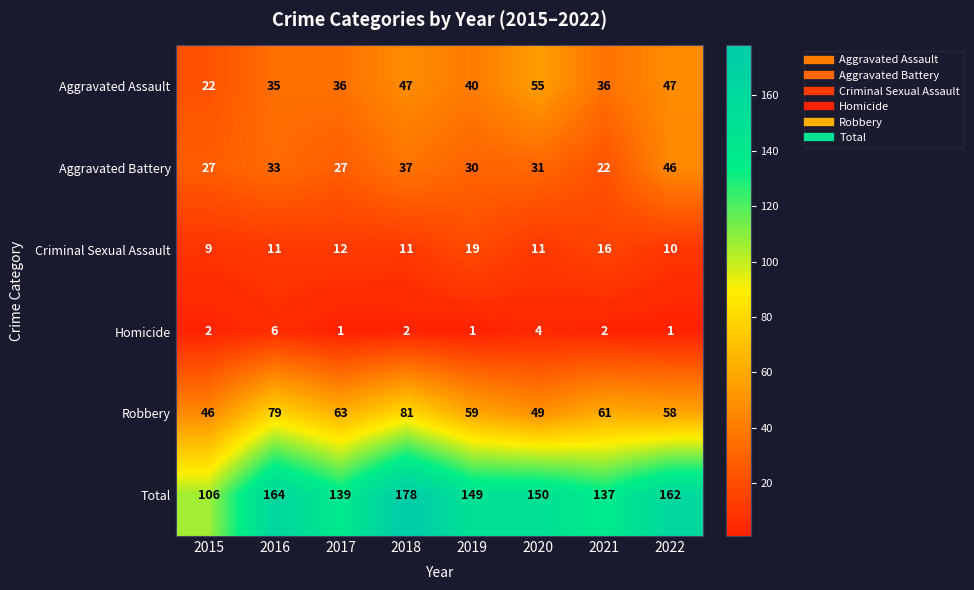

Where is Aggravated Battery nearest to the value 34?

2016